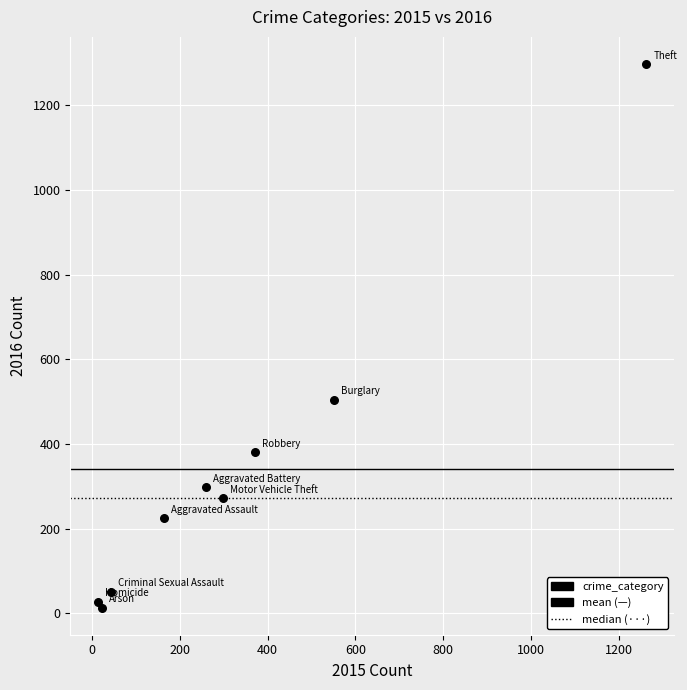

What Y value in the scatter plot is closest to 655?

505